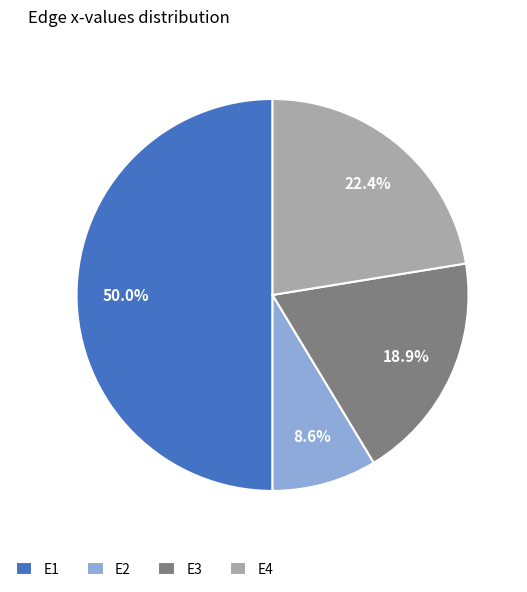

To the nearest percent, what portion does E1 represent?

50%